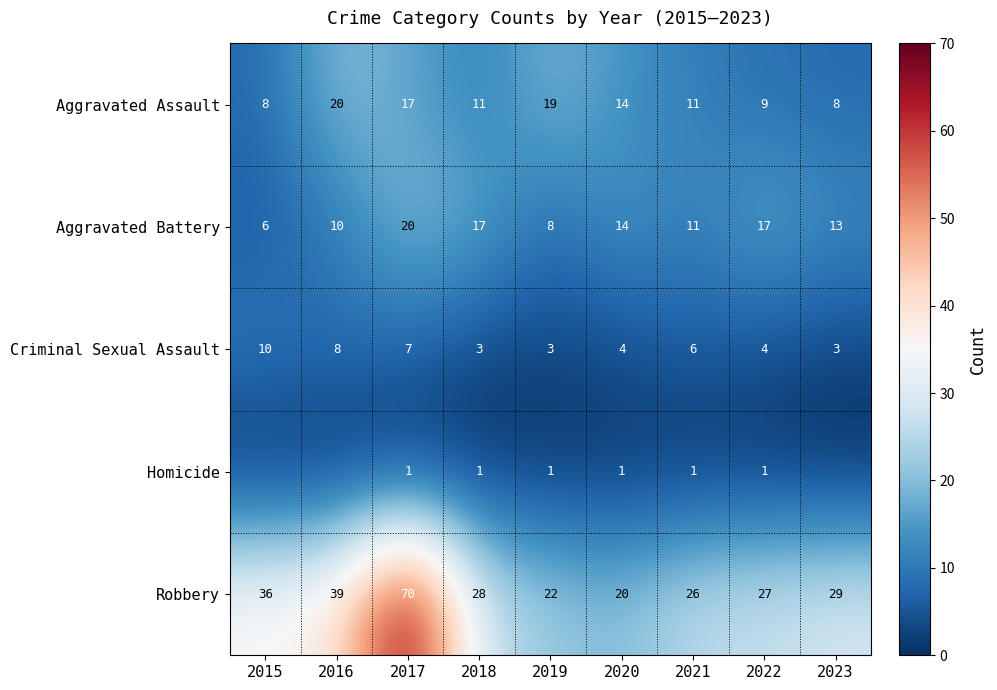

At which label does Criminal Sexual Assault first exceed 4?

2015